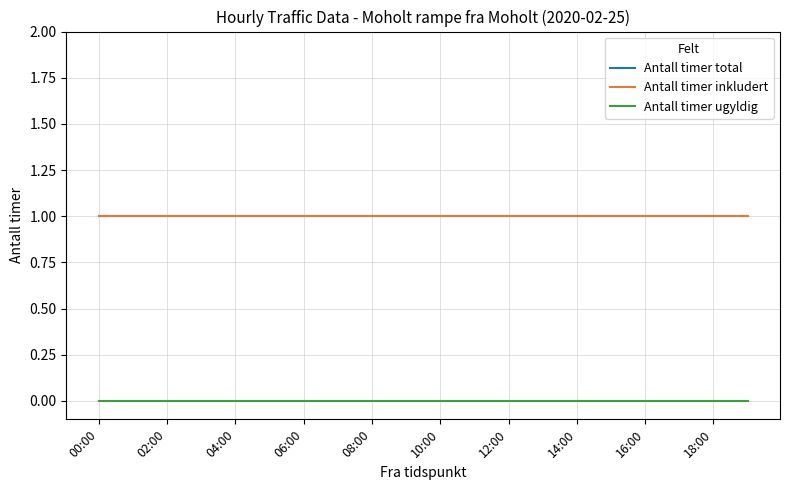

Does the chart display data point markers on the line(s)?

No